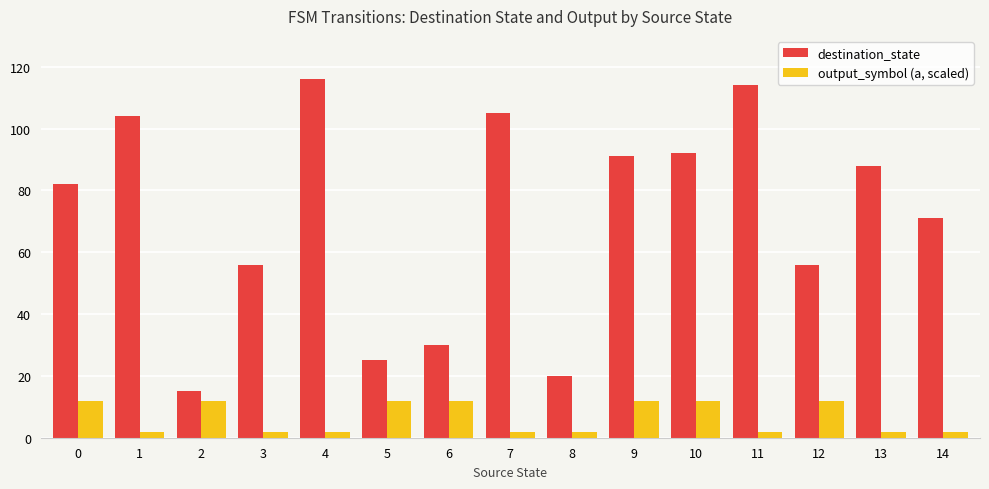

Rank the series at 14 from lowest to highest value.

output_symbol (a, scaled), destination_state